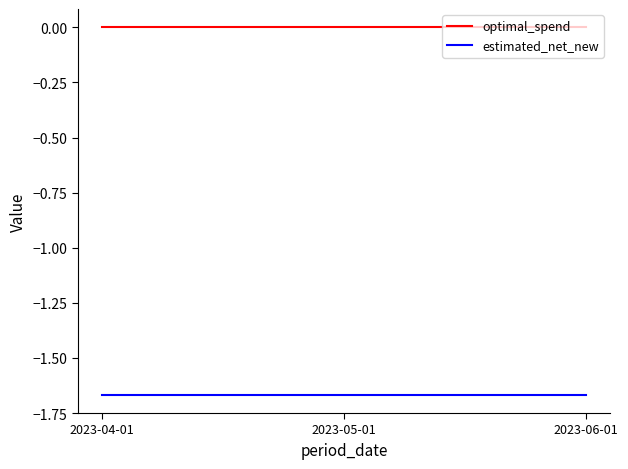

The value of optimal_spend at 2023-06-01 is 0.0. True or false?

True